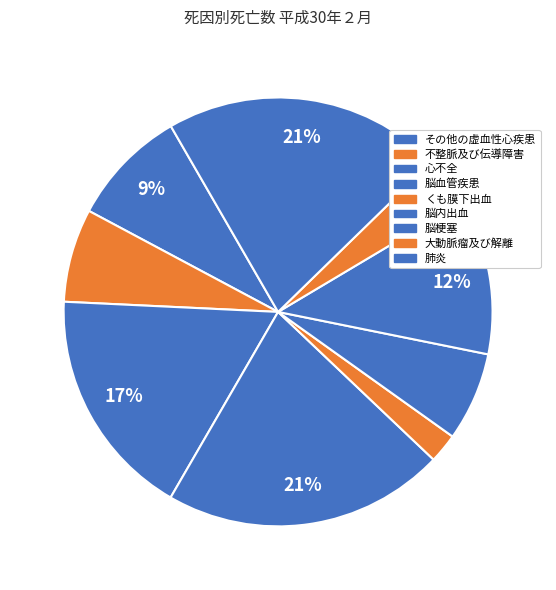

How many slices are in this pie chart?

9